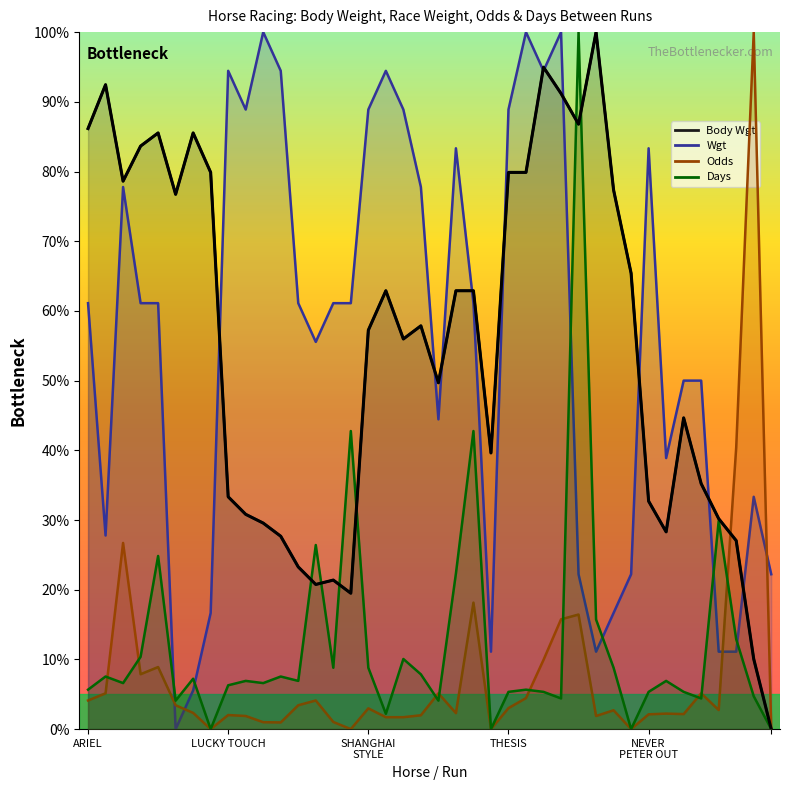

At which label does Days reach its peak?

THESIS-5